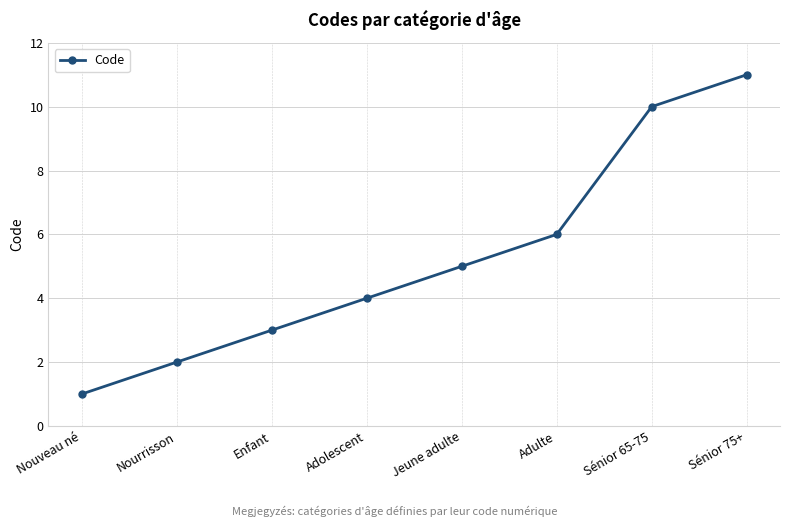

Rank the categories by value from highest to lowest.

Sénior 75+, Sénior 65-75, Adulte, Jeune adulte, Adolescent, Enfant, Nourrisson, Nouveau né